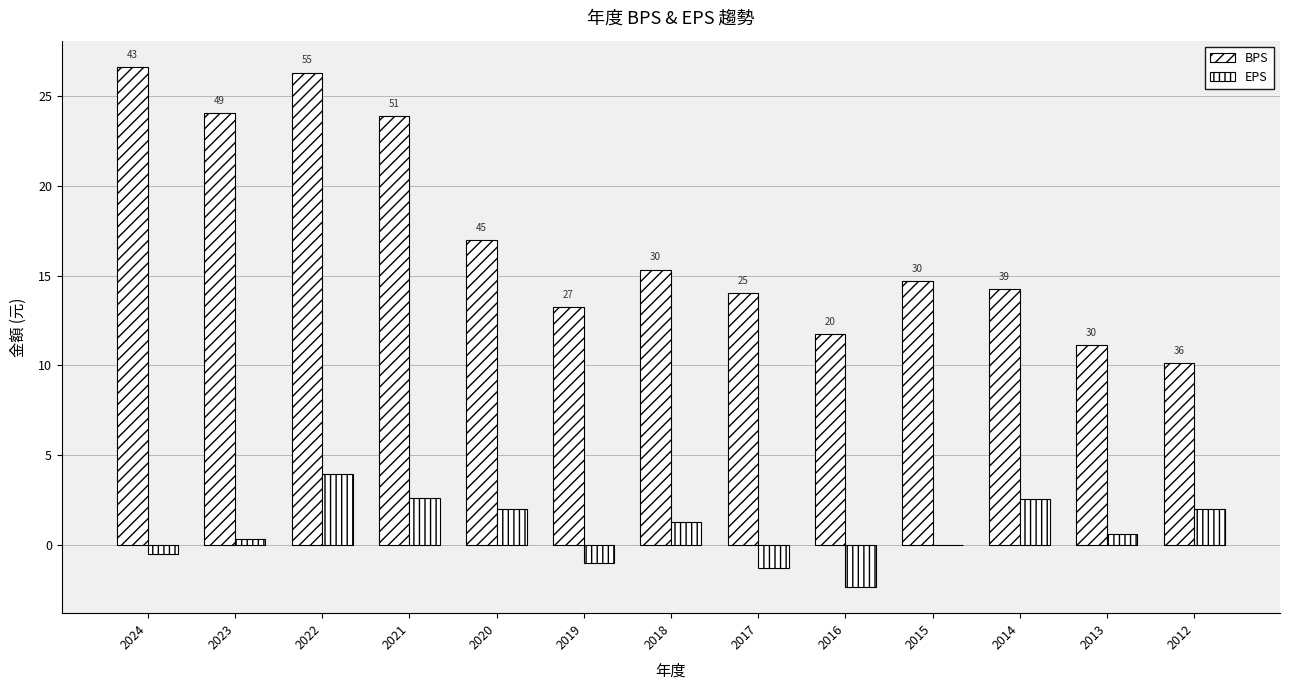

At which category is the sum across all series the highest?

2022